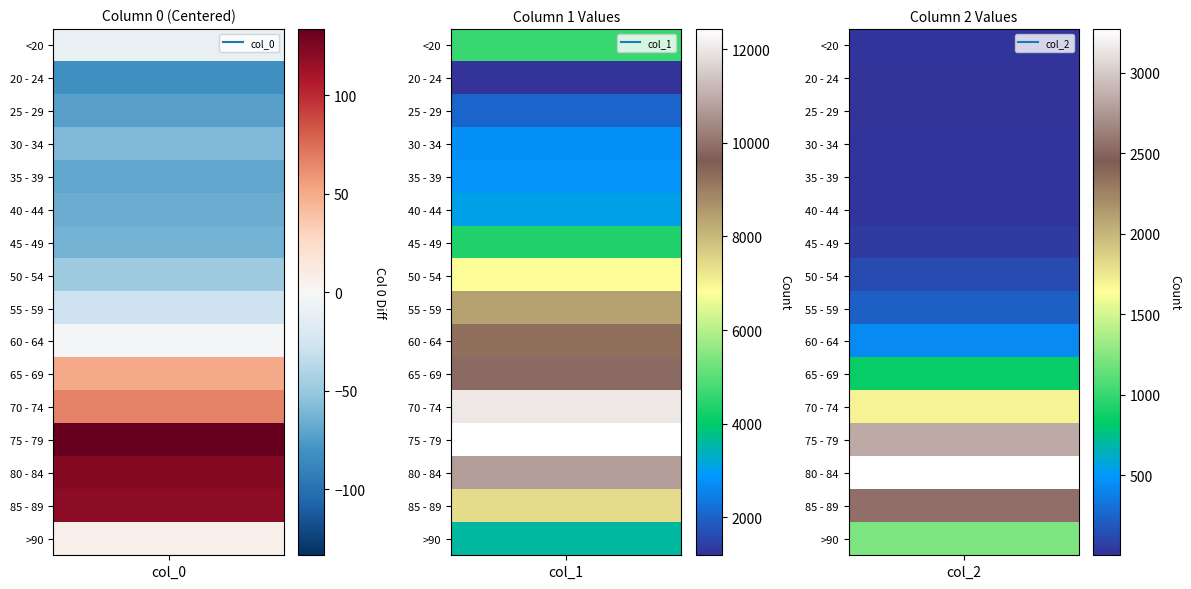

What is the highest value of the 75 - 79 series?

12434